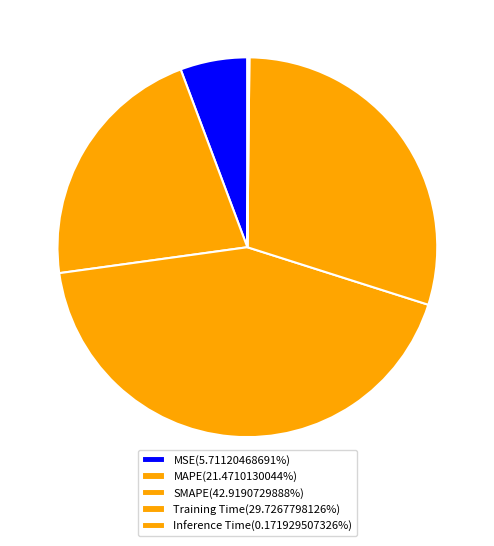

Does any single category account for the majority?

No